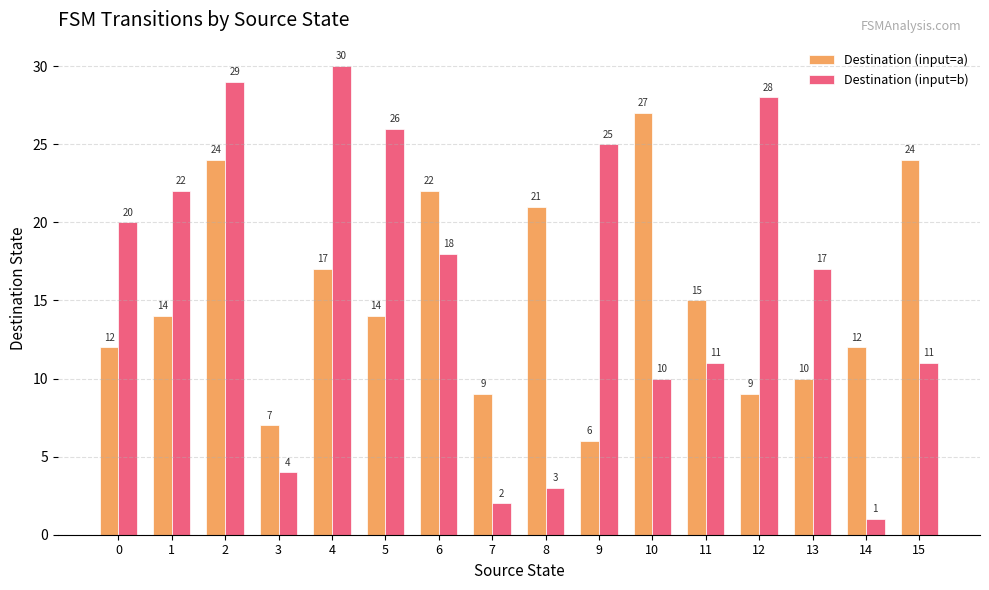

Which series has the widest spread of values?

Destination (input=b)